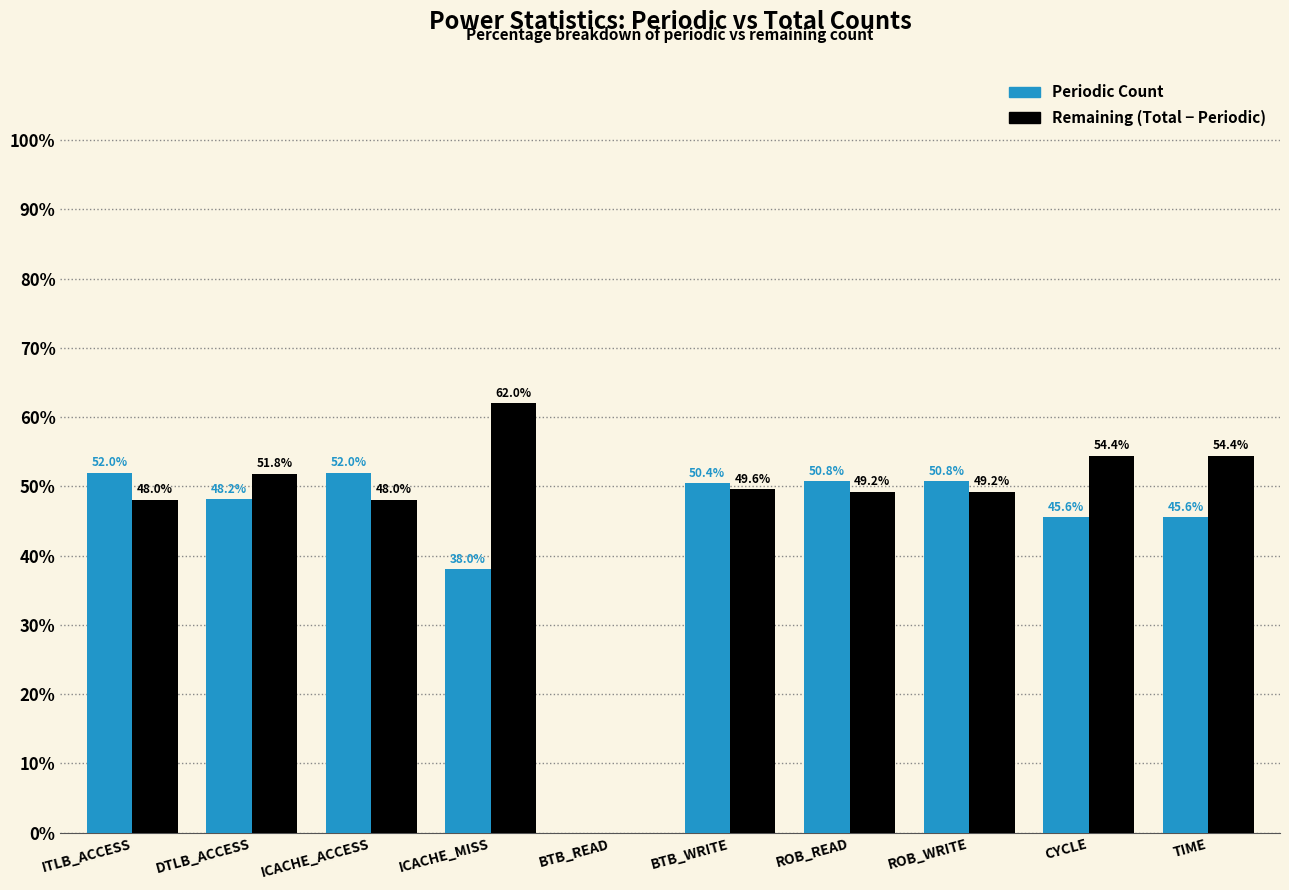

What is the total value across all series at DTLB_ACCESS?

100.0